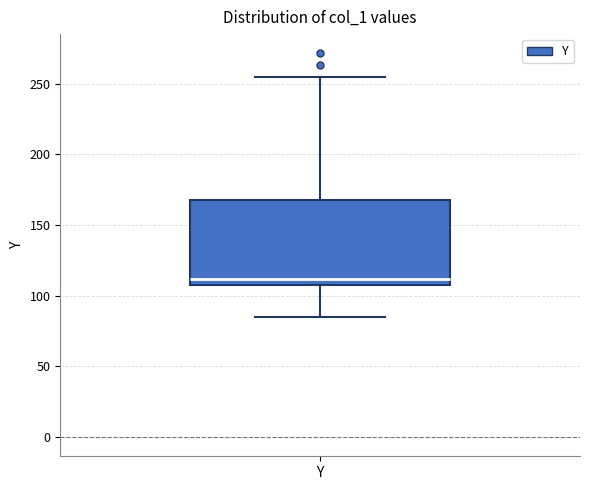

Transcribe this box plot: give where the median line is, the range the box spans, and where the two whiskers end, as read against the y-axis. The values are not printed on the chart, so give them approximately, as read against the axis.

median 110, box 105 to 170, whiskers 85 to 255